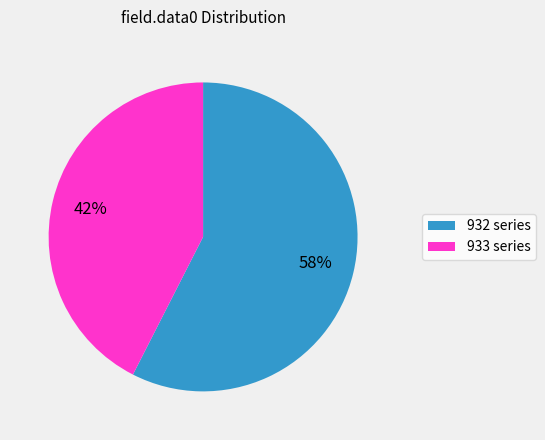

To the nearest percent, what is the average slice percentage?

50%